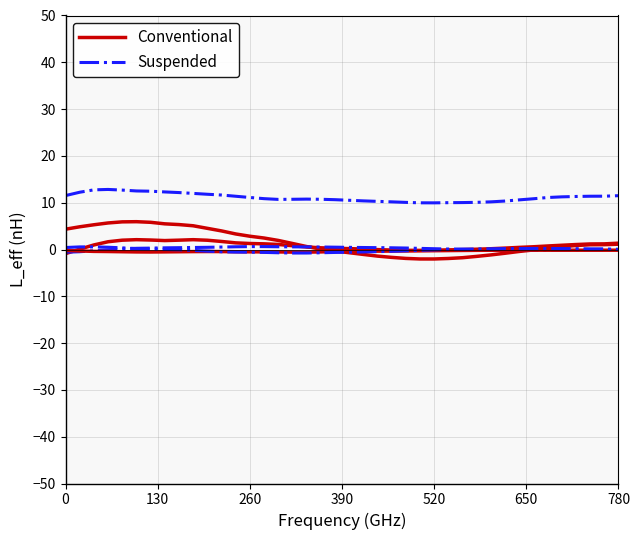

List the series in order of their overall mean, highest first.

Suspended, Conventional